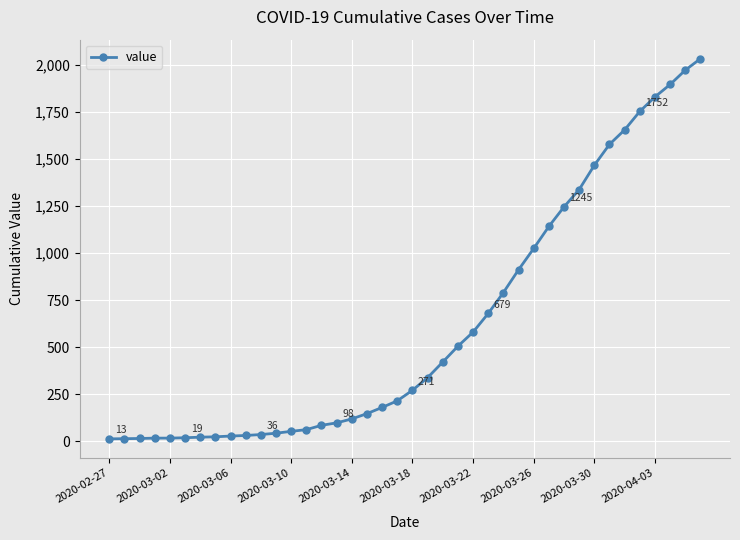

What is the sum of all values?

24656